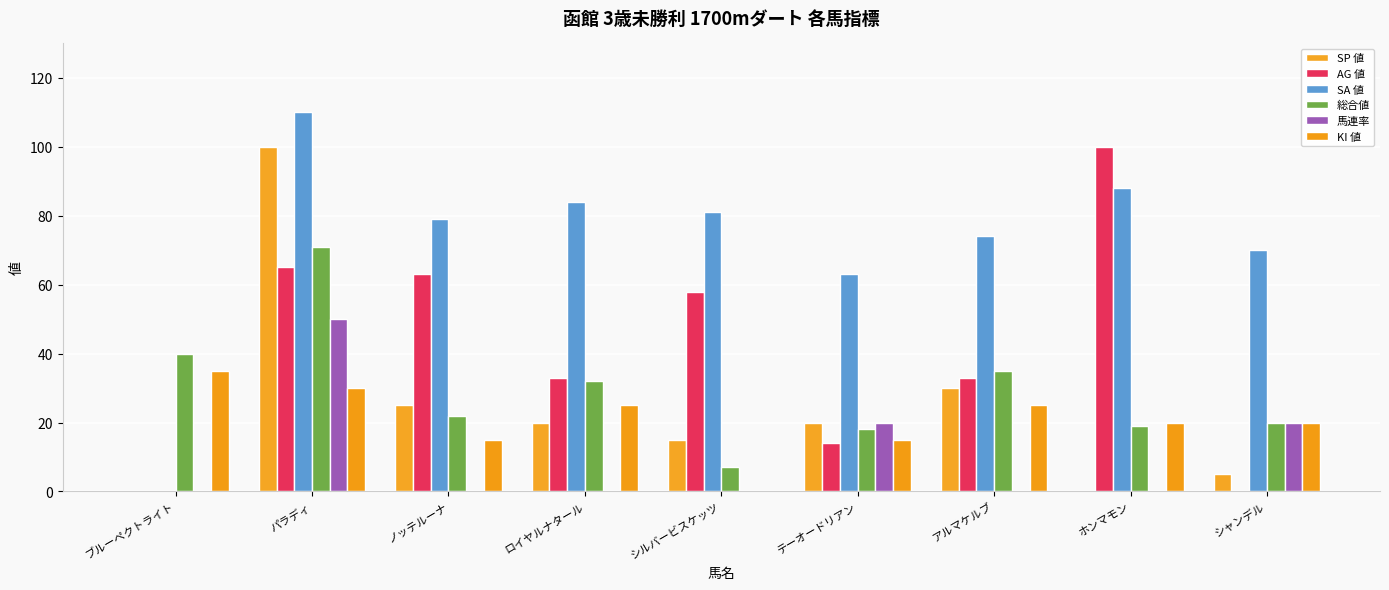

What is the sum of all KI 値 values?

185